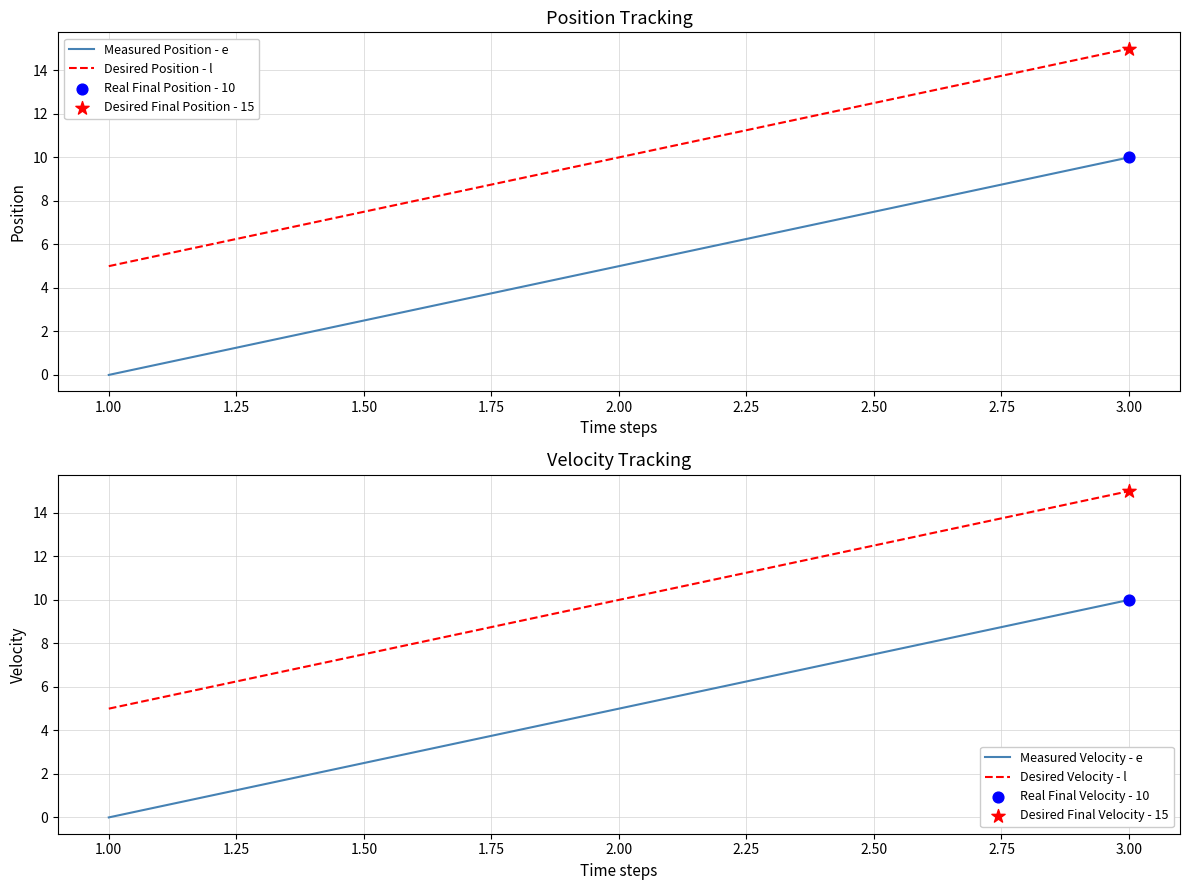

The value of Desired Position - l at 1.00 is 8. True or false?

False